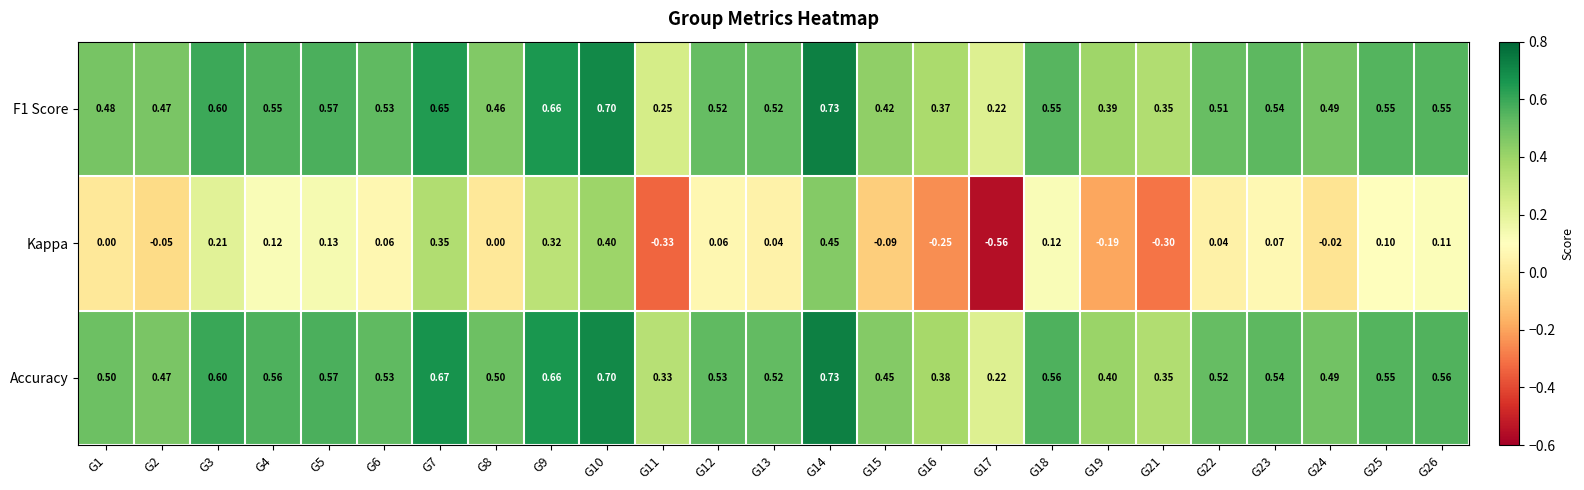

Which series has the largest total across all categories?

Accuracy